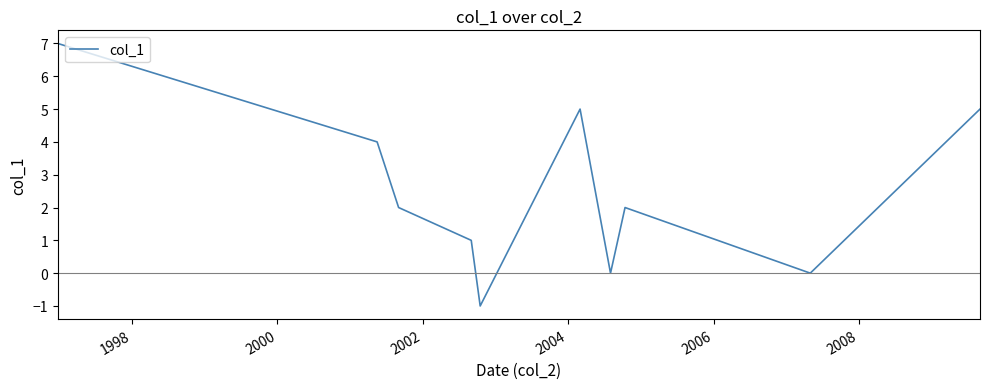

Is this an area chart (filled region under the line)?

No